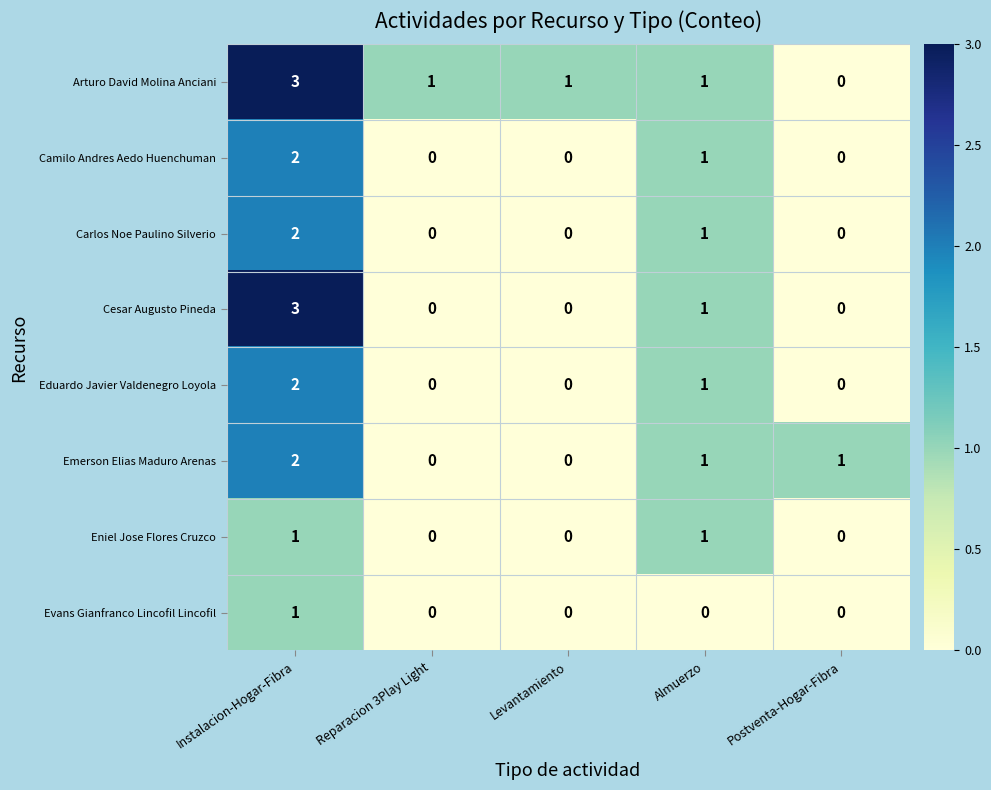

Count the Eniel Jose Flores Cruzco values in the range 0 to 1.

5